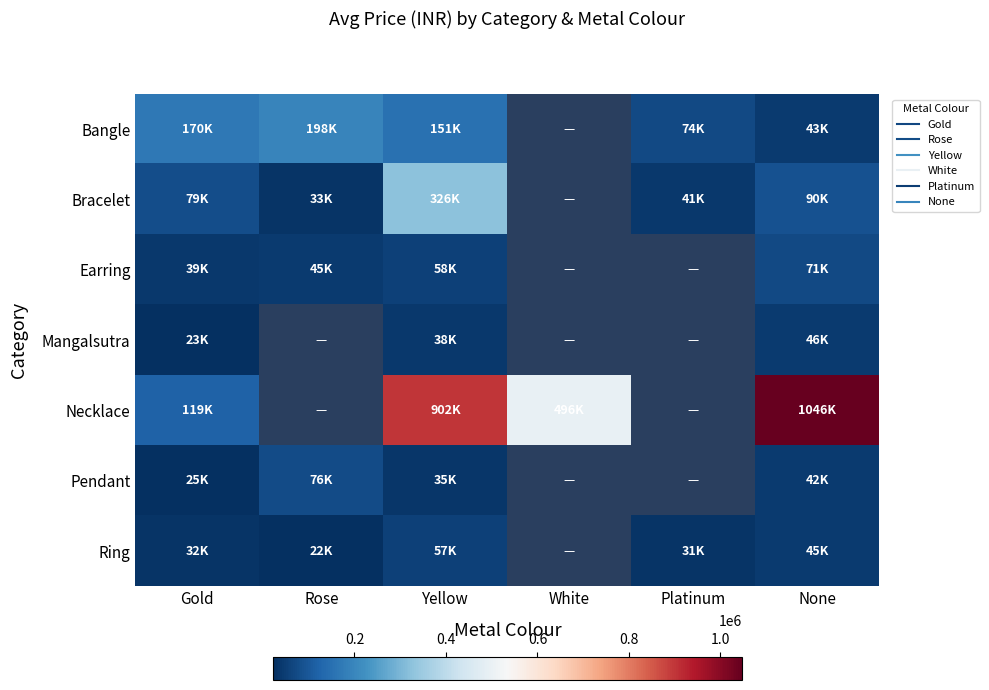

What is the difference between the highest and lowest values at Rose?

175890.0